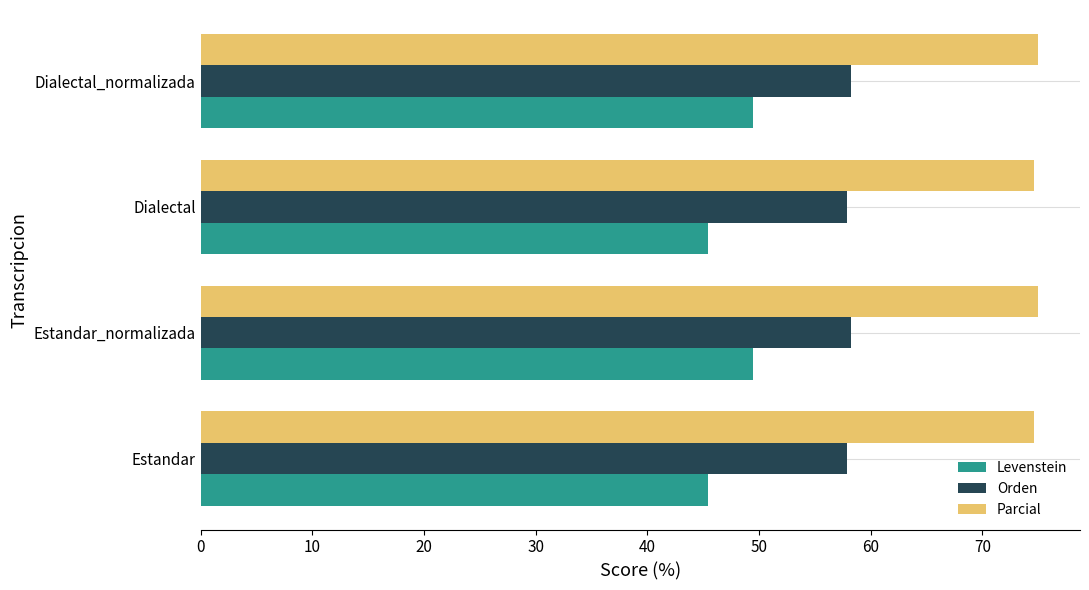

What is the difference between the highest and lowest values at Estandar?

29.2